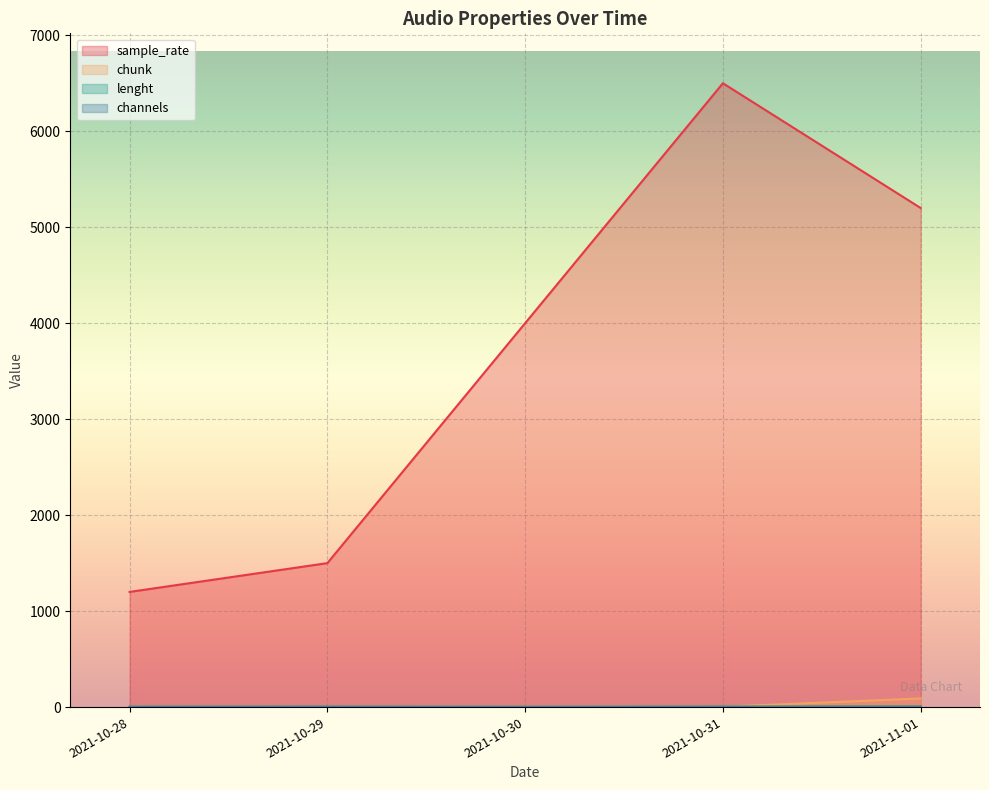

What is the label of the 5th point from the left?

2021-11-01